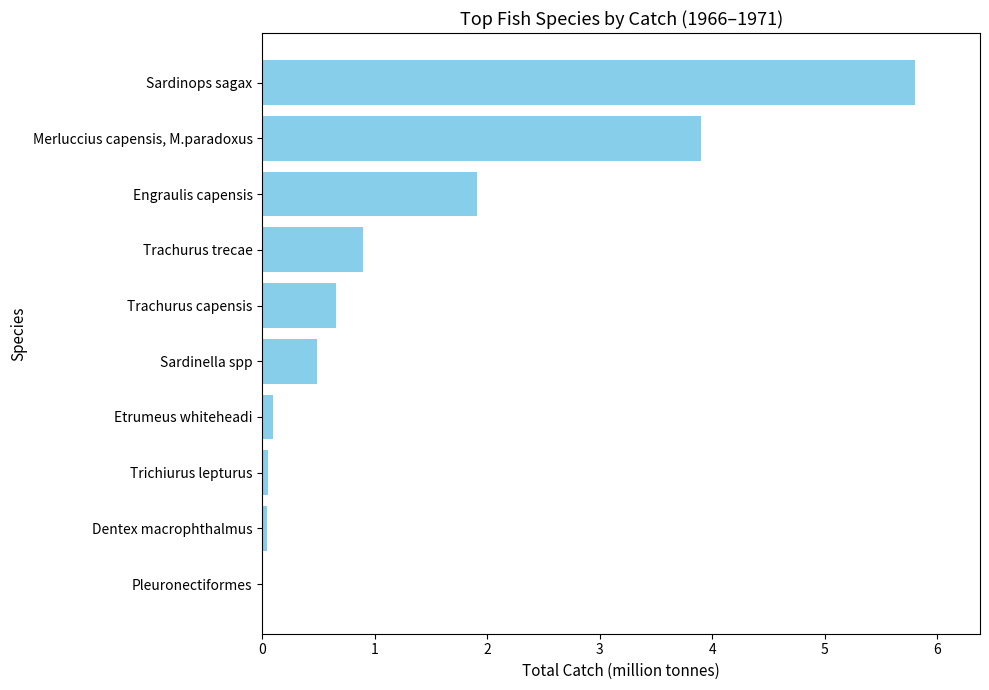

Which has a higher value, Trachurus capensis or Dentex macrophthalmus?

Trachurus capensis